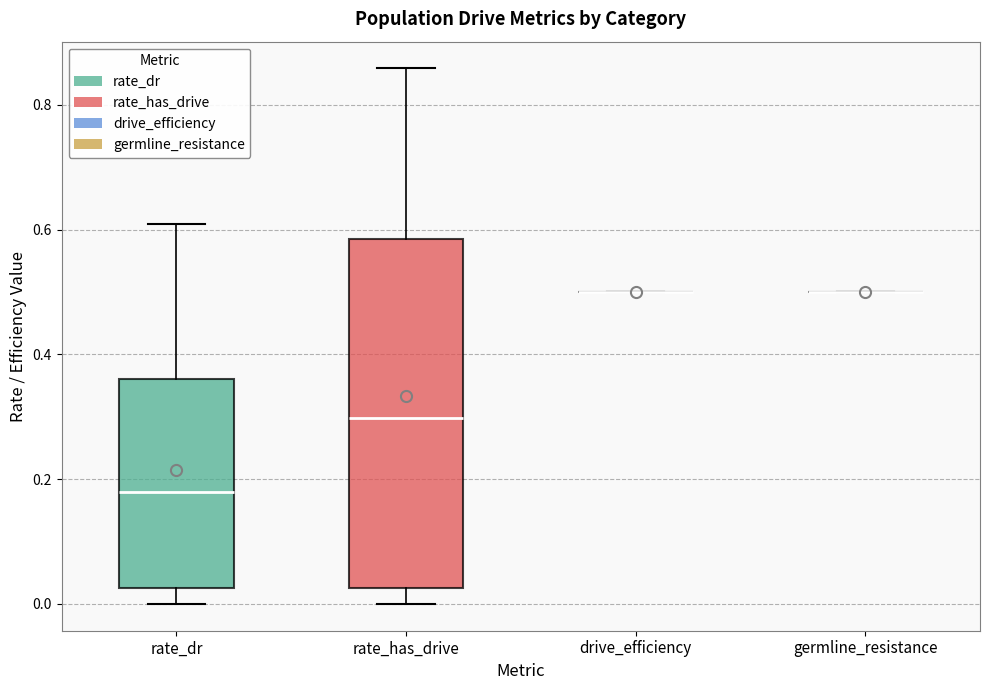

Reading left to right, transcribe this box plot: for each box, give where its median line is, the range the box spans, and where its two whiskers end, as read against the y-axis. The values are not printed on the chart, so give them approximately, as read against the axis.

rate_dr: median 0.18, box 0.02 to 0.36, whiskers 0.00 to 0.60
rate_has_drive: median 0.30, box 0.02 to 0.58, whiskers 0.00 to 0.86
drive_efficiency: box collapsed to a line at 0.50, whiskers 0.50 to 0.50
germline_resistance: box collapsed to a line at 0.50, whiskers 0.50 to 0.50